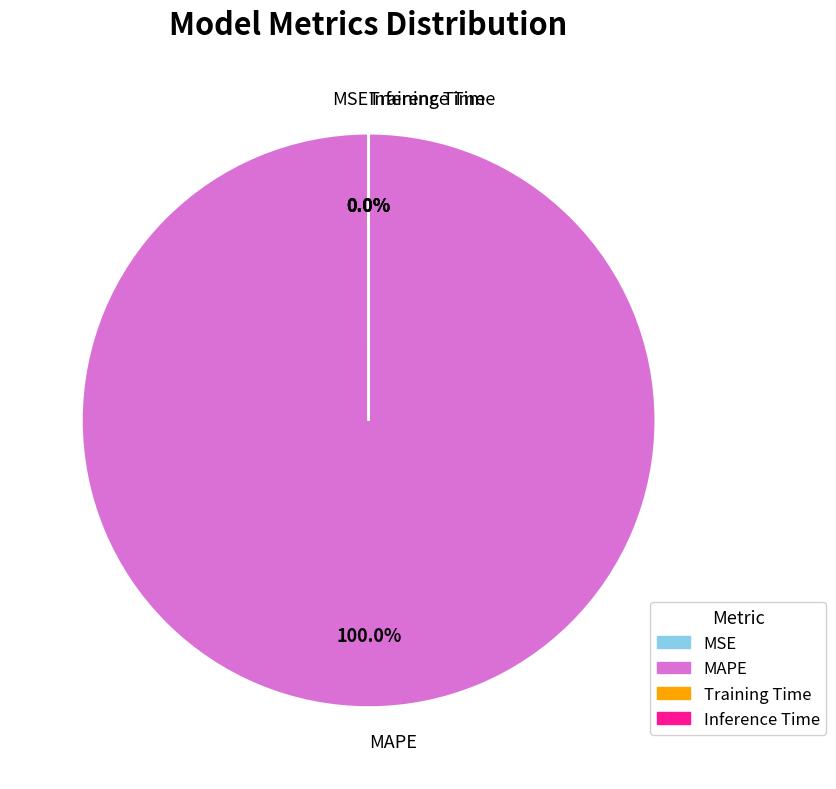

Is there any slice that represents more than half of the pie?

Yes